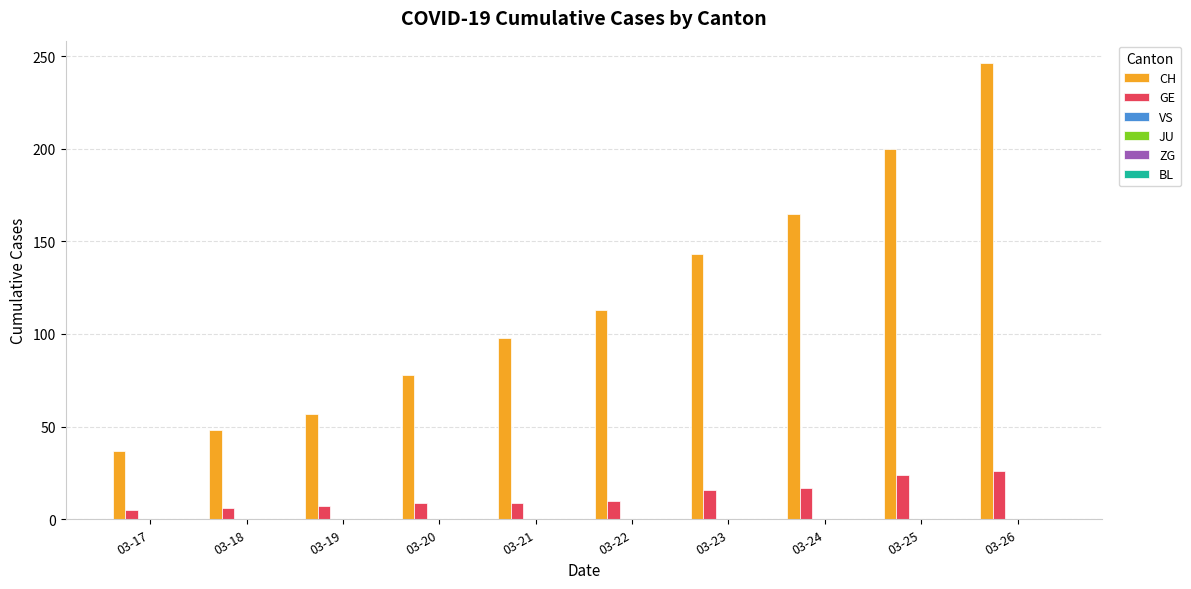

What is the maximum value shown in the chart?

246